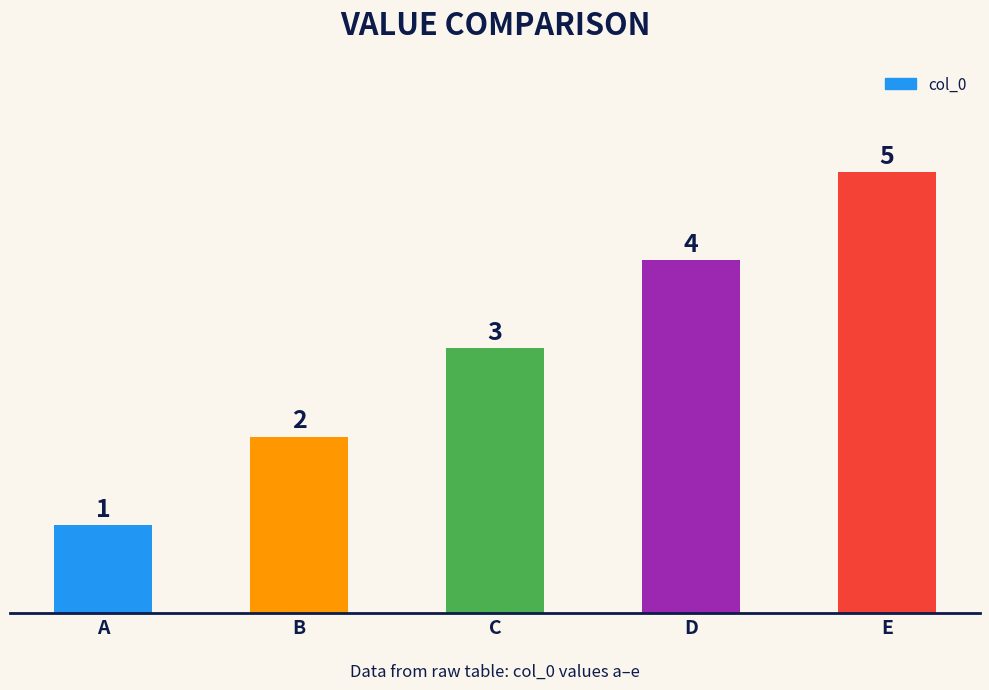

Reading right to left, what are all the values shown in this chart?

E=5	D=4	C=3	B=2	A=1